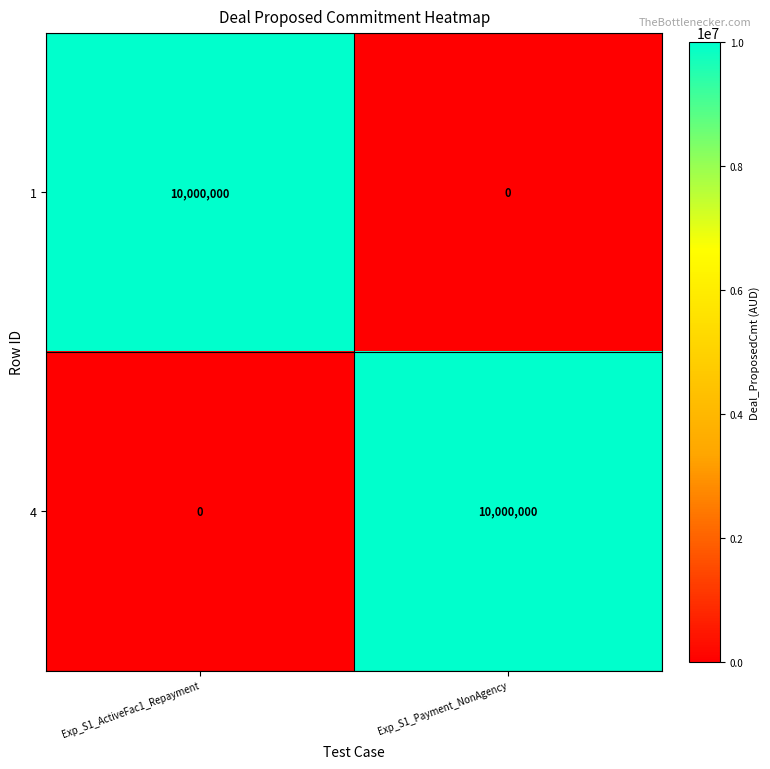

What value does the 1 series have at Exp_S1_ActiveFac1_Repayment?

10000000